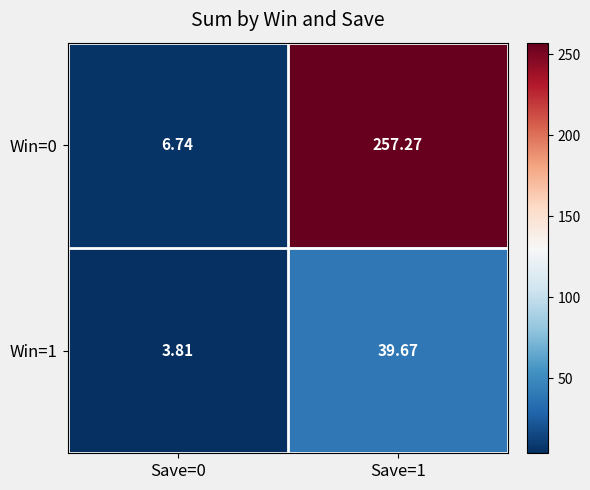

List the series in order of their peak value, lowest first.

Win=1, Win=0